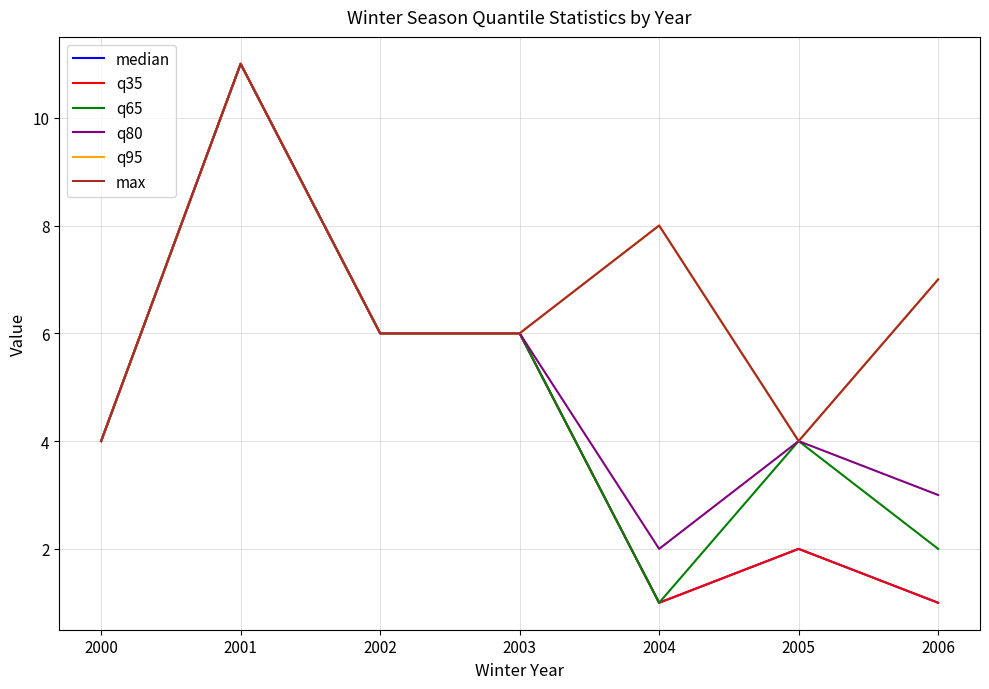

Does the chart have visible grid lines?

Yes